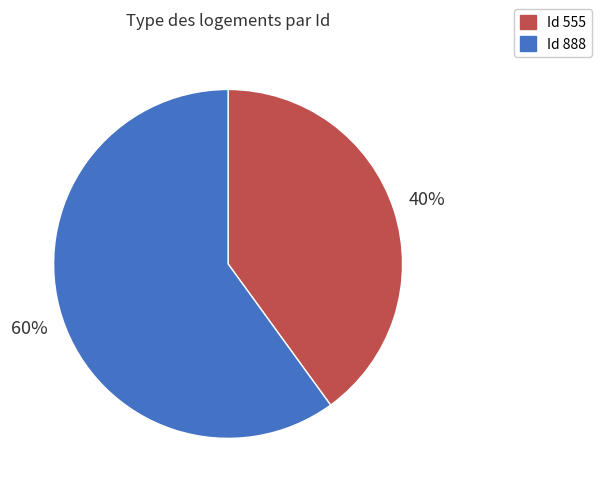

To the nearest percent, what is the average slice percentage?

50%